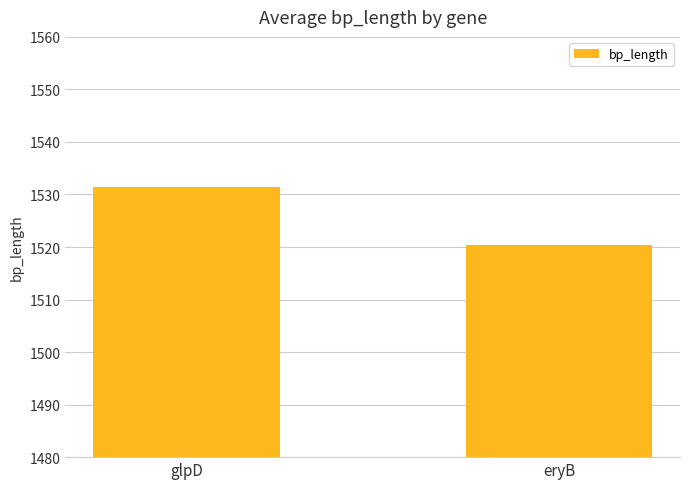

What is the value of the 1st bar from the left?

1531.5